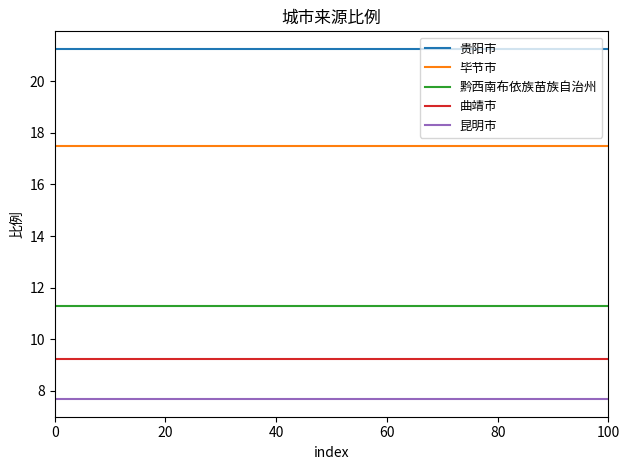

True or false: 曲靖市 has a value of 14.3 at 0.

False